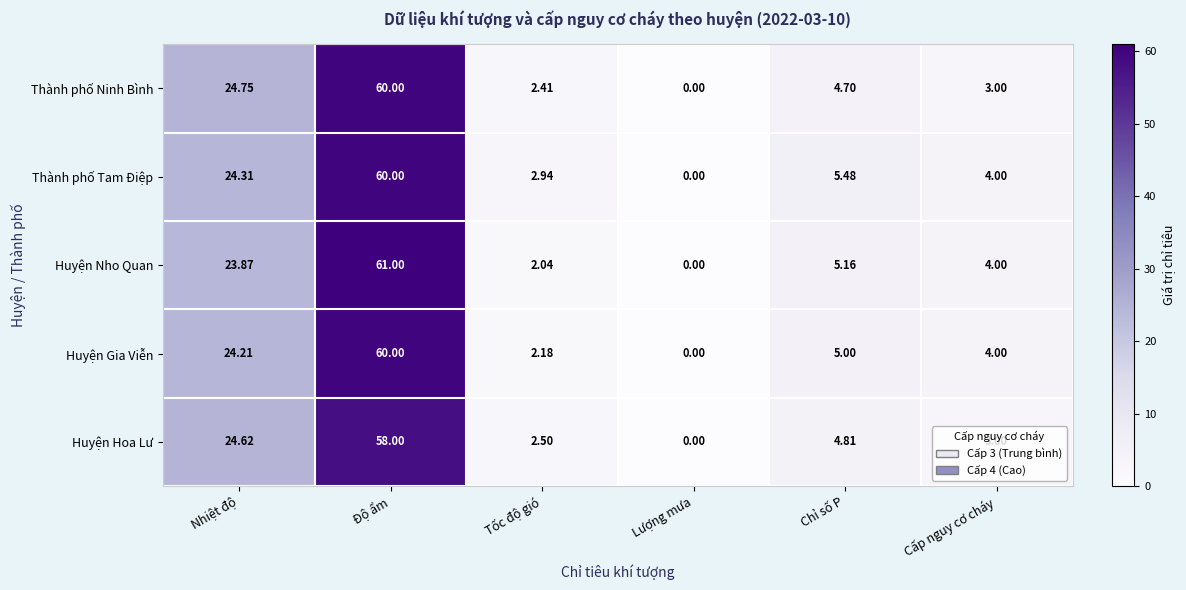

Rank the categories by Huyện Hoa Lư value from lowest to highest.

Lượng mưa, Tốc độ gió, Cấp nguy cơ cháy, Chỉ số P, Nhiệt độ, Độ ẩm